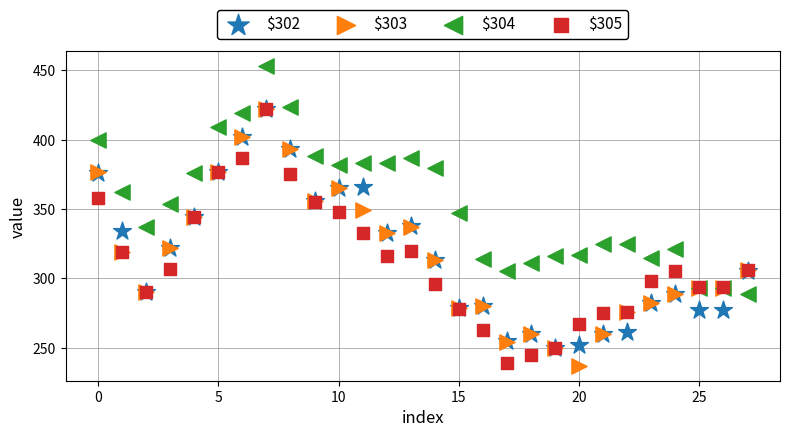

Which series has the largest Y range (max minus min)?

$303